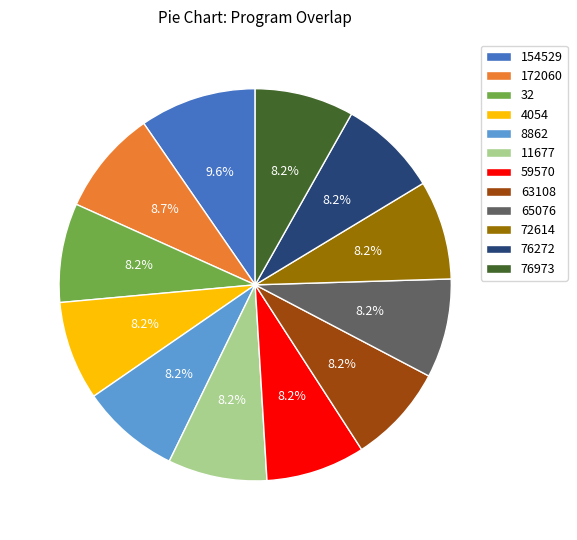

What is the ratio of the value at 65076 to the value at 59570?

1.0